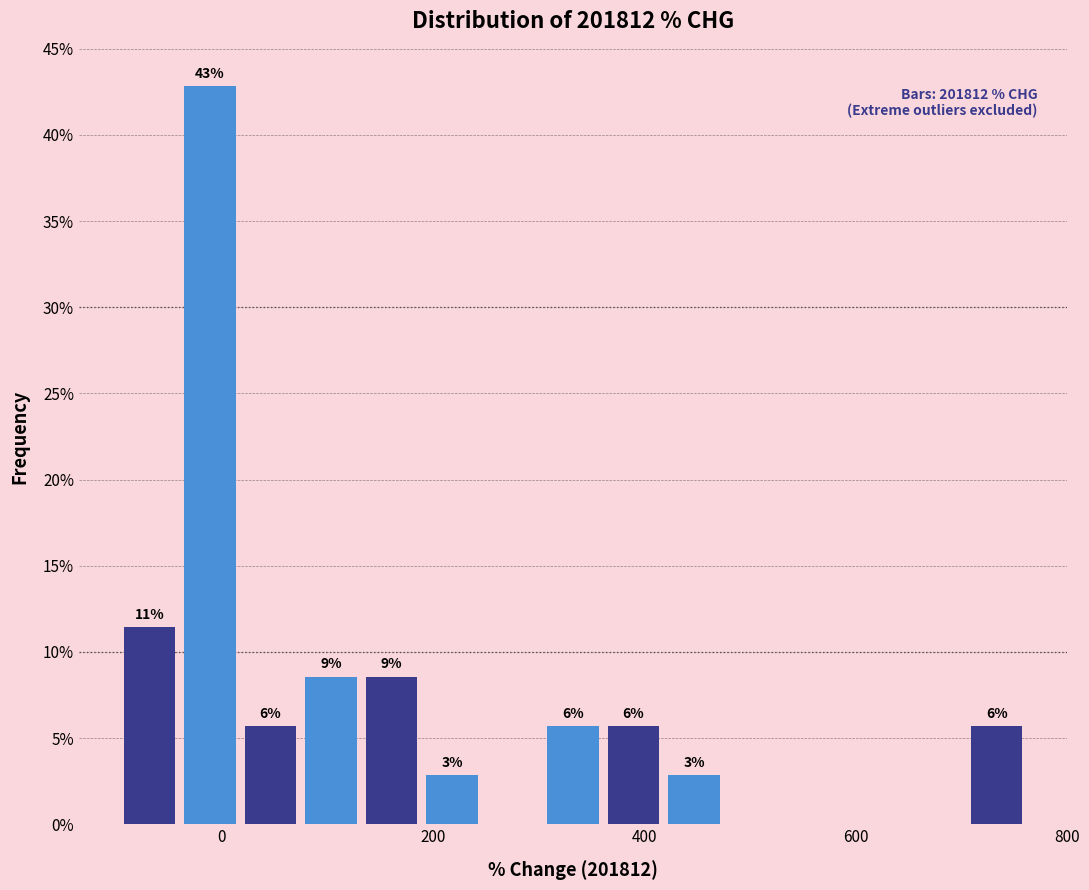

Around what value on the x-axis is the tallest bar? Give the approximate position of its centre, as read against the axis.

-20